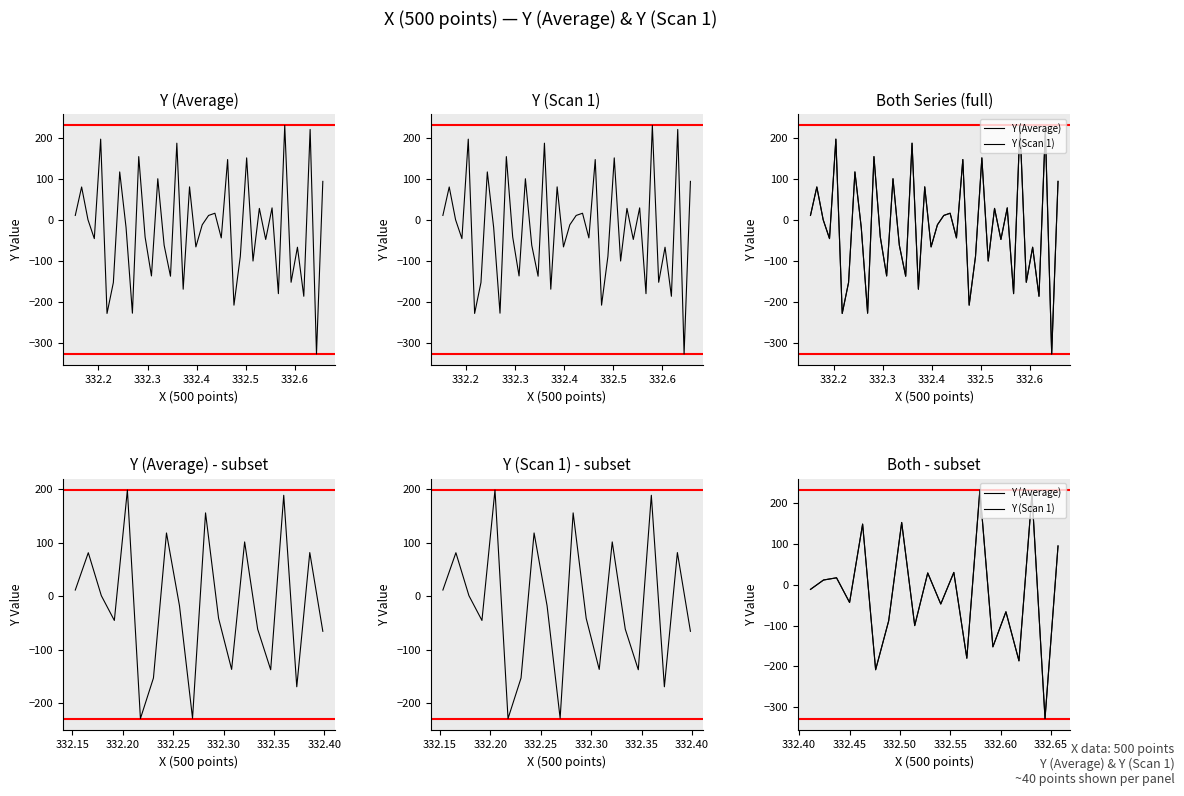

List the series in order of their peak value, highest first.

Y (Average), Y (Scan 1)